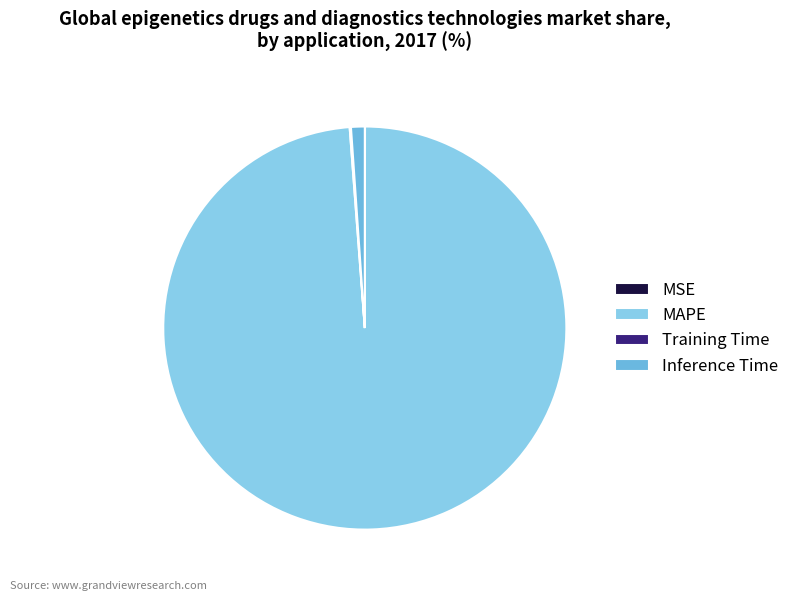

Which slice represents more than half of the pie?

MAPE